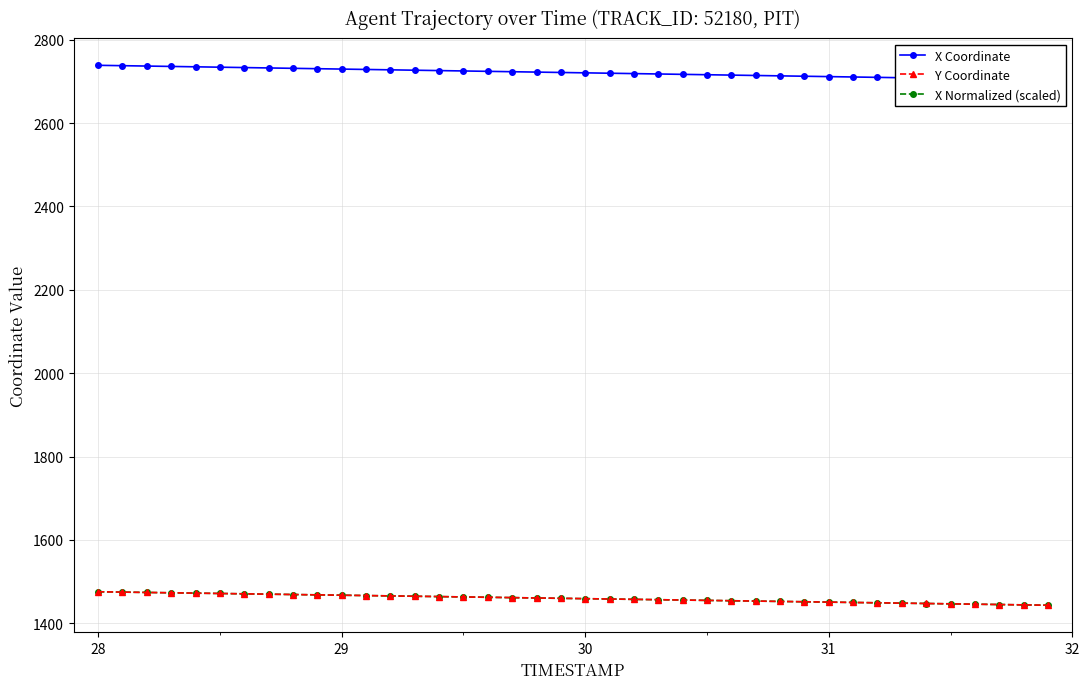

How many values in the X Normalized (scaled) series exceed 1460?

20